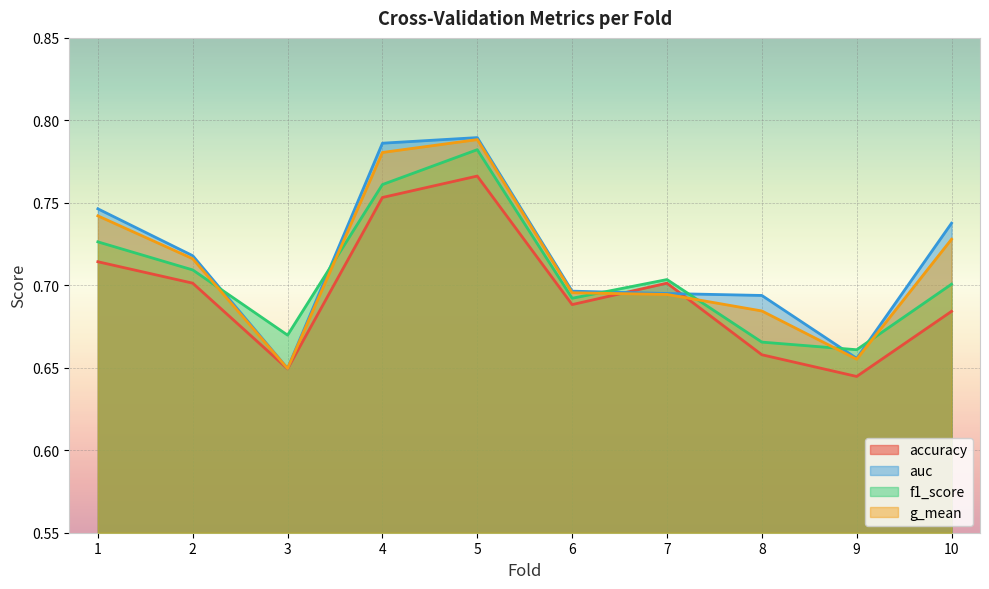

What is the smallest value displayed?

0.6